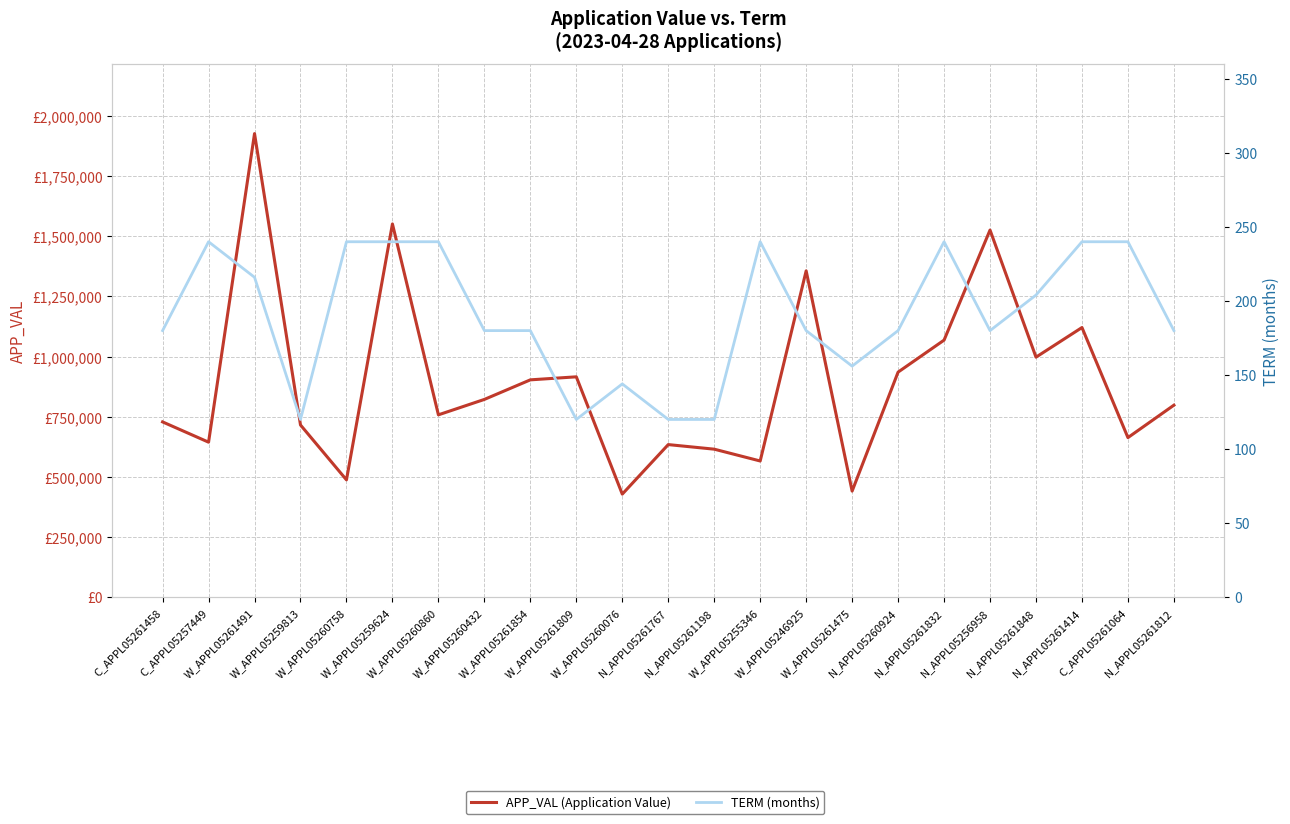

At how many categories does at least one series exceed 686370?

15